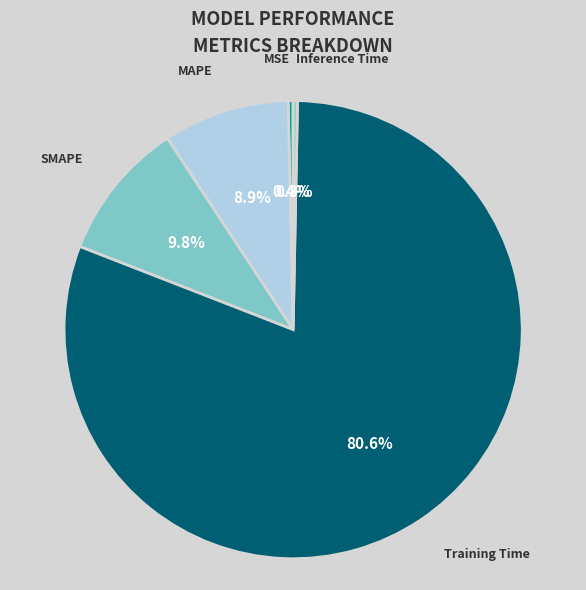

Is it true that Inference Time is 0% of the pie?

True